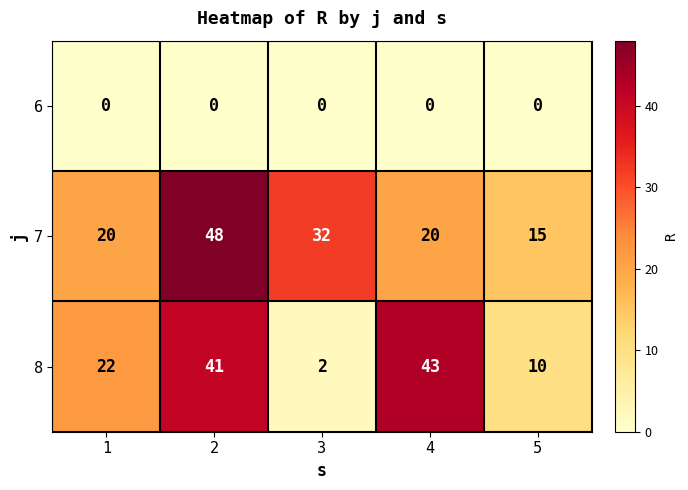

What is the spread (max minus min) of values at 5?

15